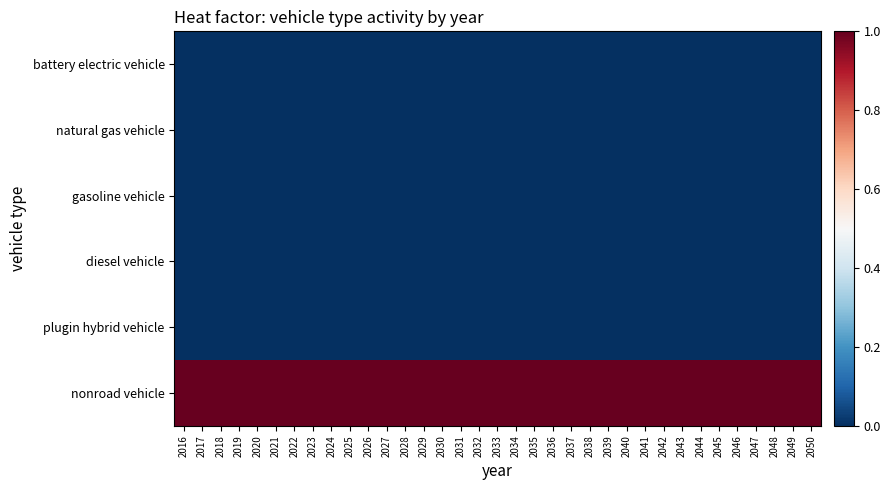

How many categories are shown in the chart?

35